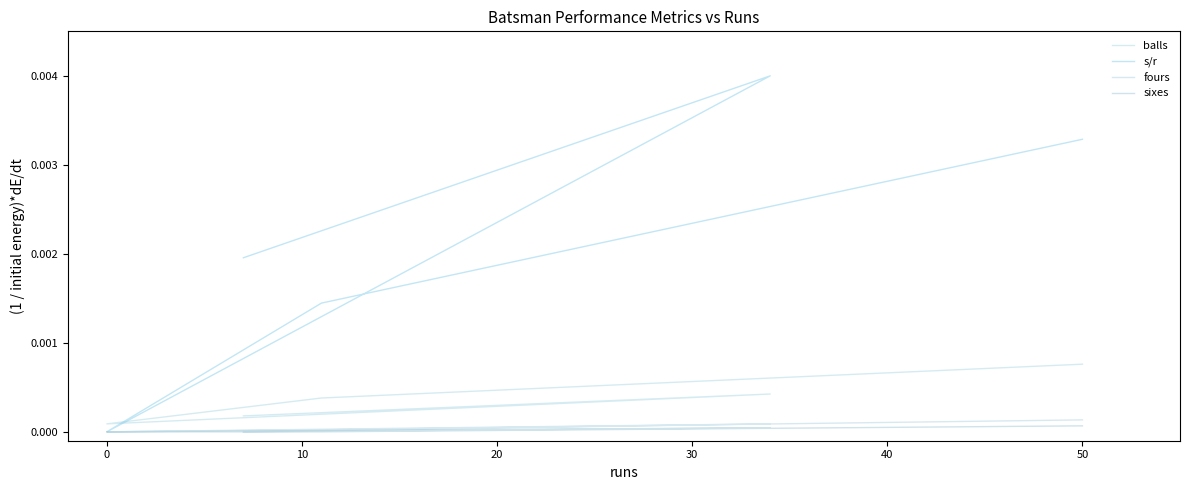

The value of s/r at 0 is 0.0. True or false?

True